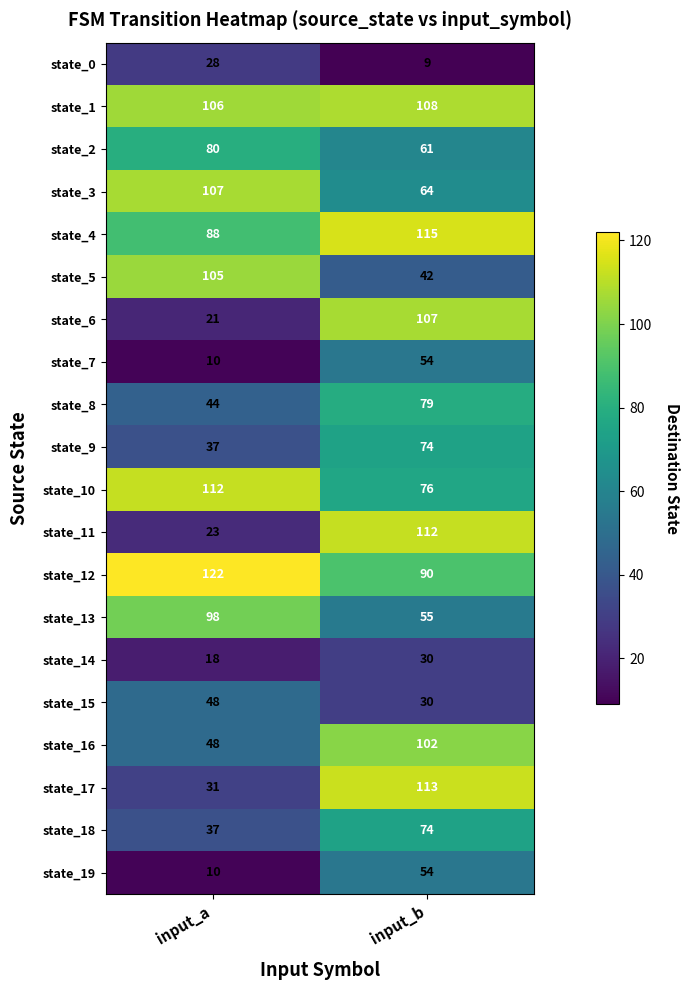

True or false: state_10 has a value of 192 at input_a.

False